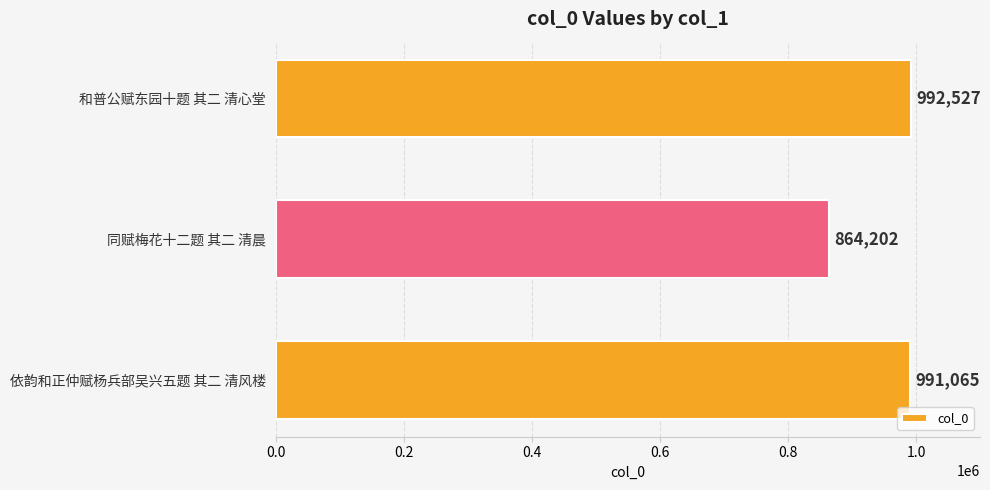

Which has a higher value, 依韵和正仲赋杨兵部吴兴五题 其二 清风楼 or 和普公赋东园十题 其二 清心堂?

和普公赋东园十题 其二 清心堂